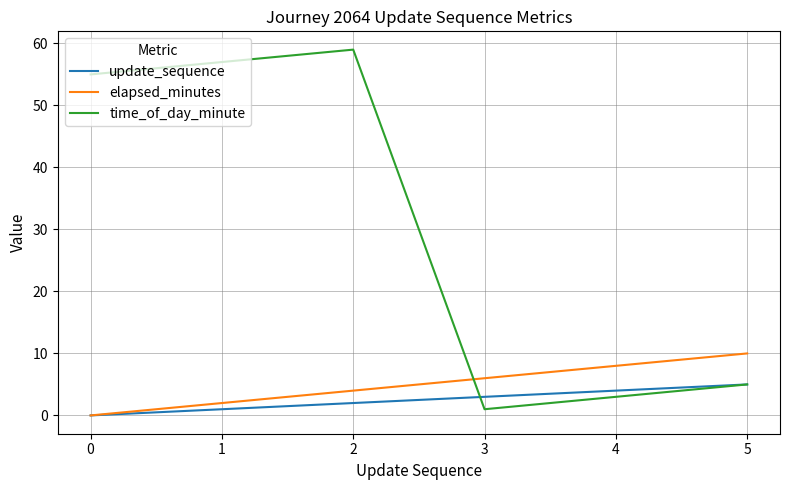

Which series has the largest range (max minus min)?

time_of_day_minute